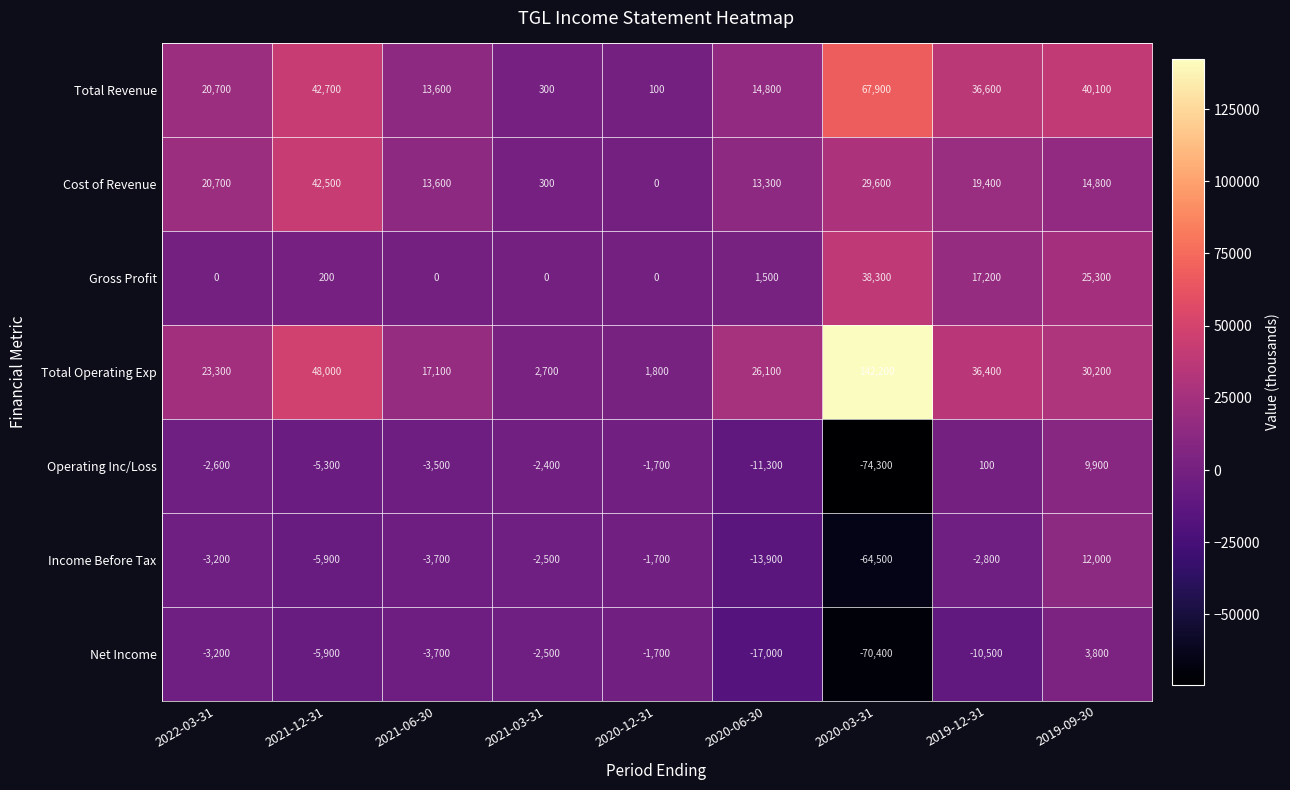

What is the total value across all series at 2022-03-31?

55700